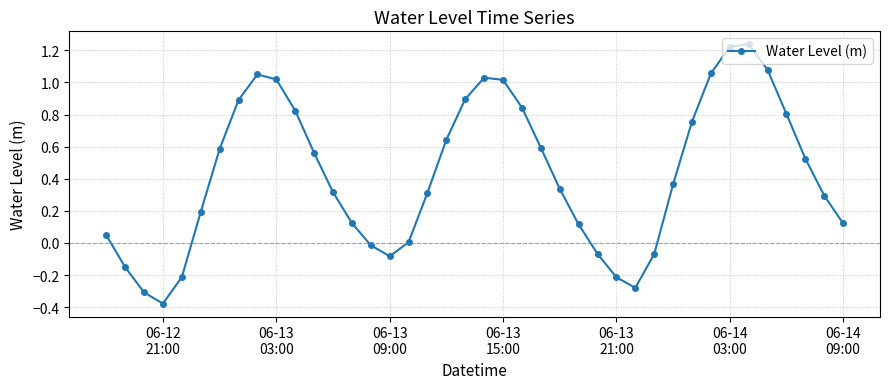

How many points are lower than both their immediate neighbors (excluding endpoints)?

3